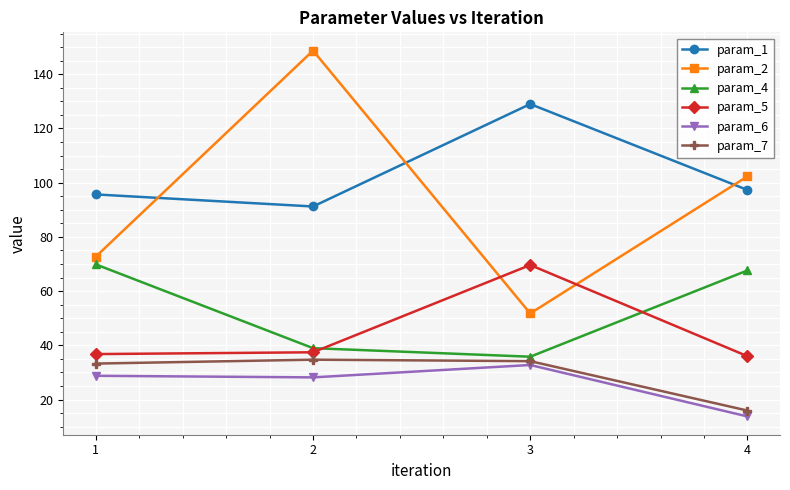

How many data points in param_7 are less than 34?

2